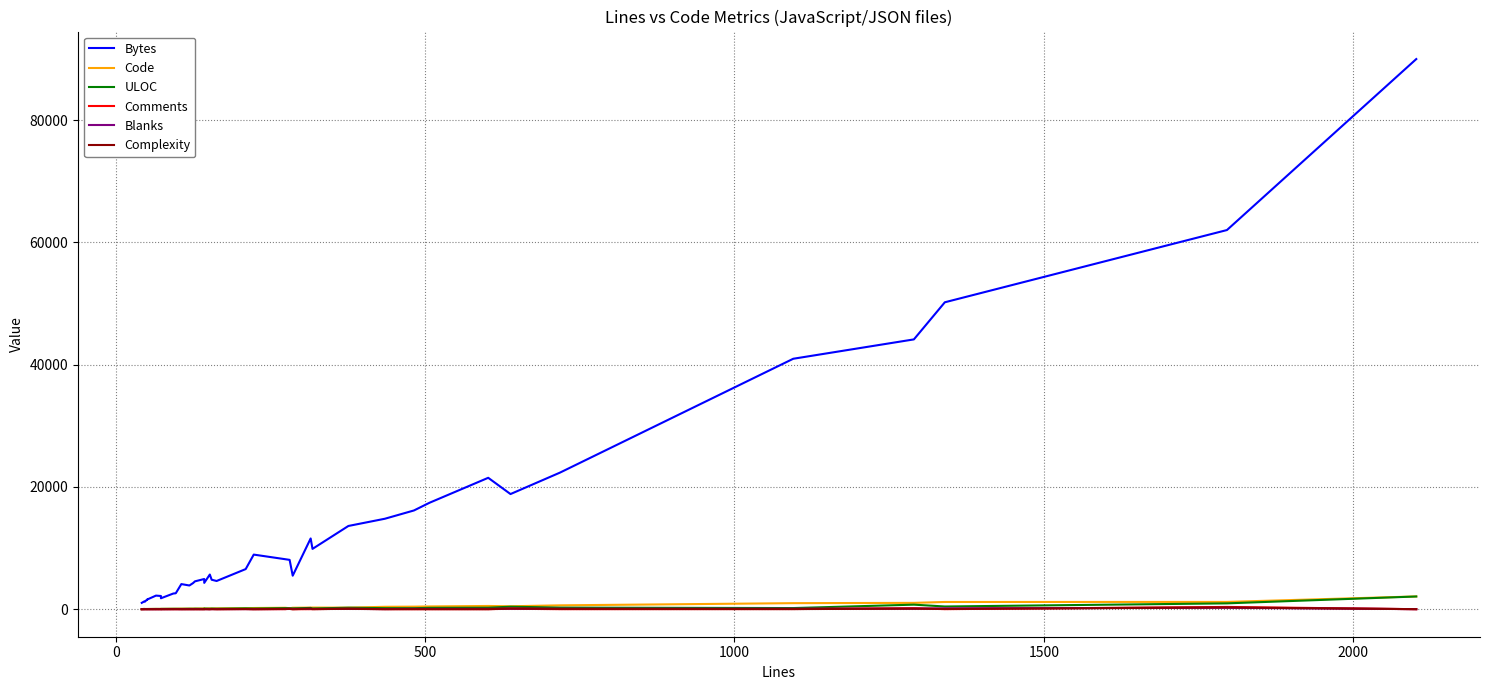

Is it true that ULOC equals 2934 at 37?

False